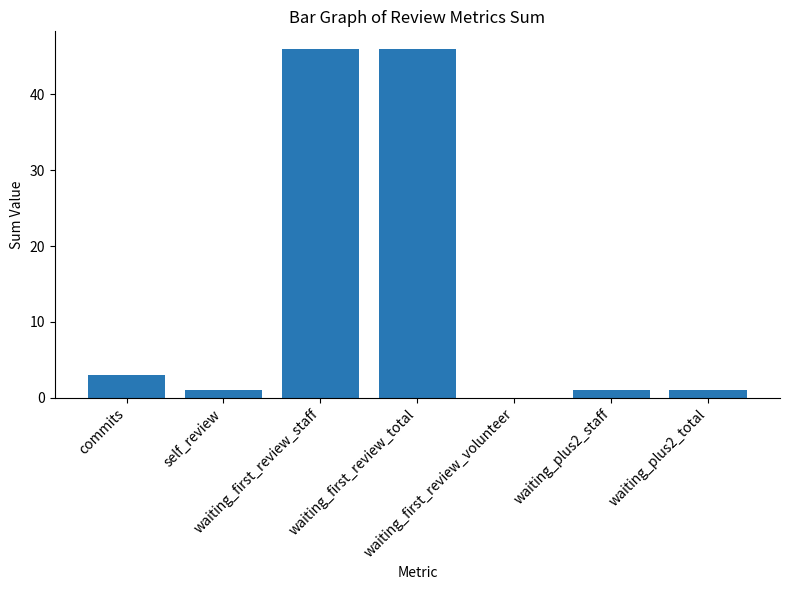

Reading left to right, list all the values displayed in this chart.

commits=3	self_review=1	waiting_first_review_staff=46	waiting_first_review_total=46	waiting_first_review_volunteer=0	waiting_plus2_staff=1	waiting_plus2_total=1